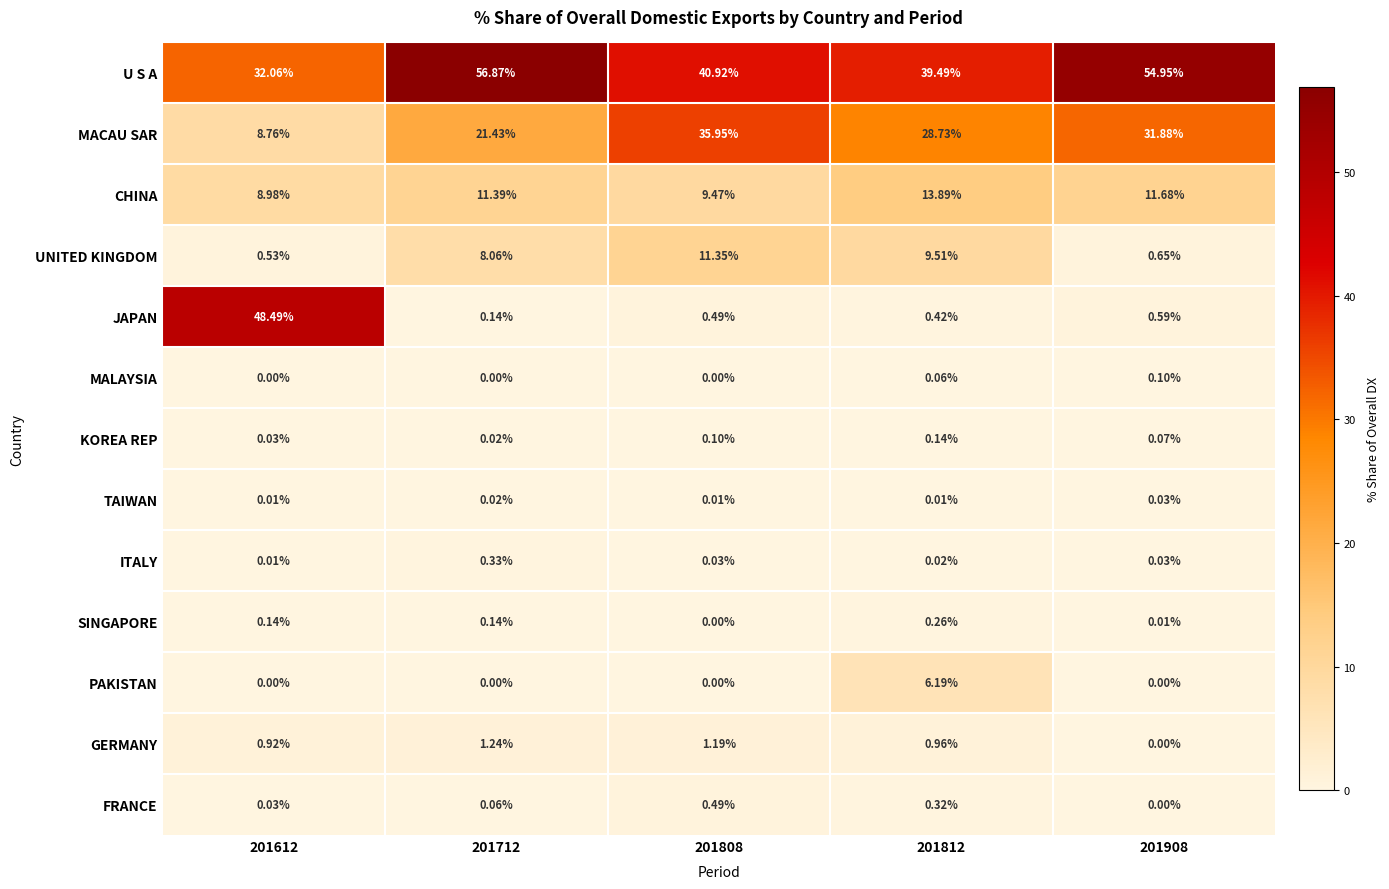

Between 201712 and 201812, which series saw the biggest shift?

U S A